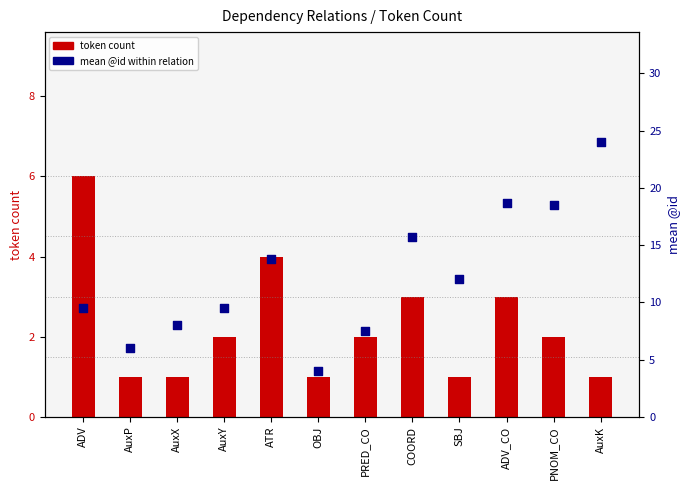

What is the total value across all series at AuxY?

11.5